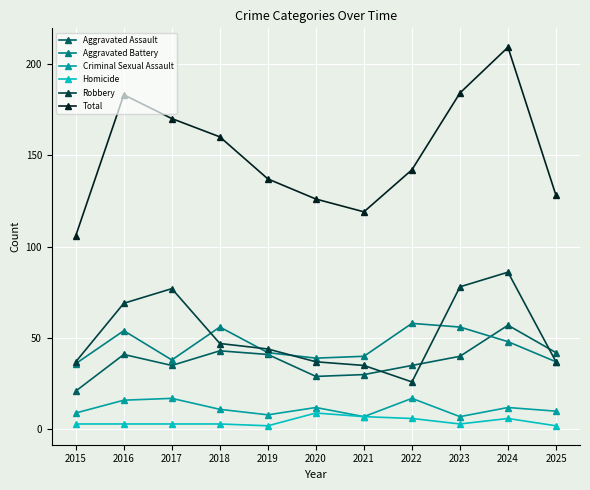

Is it true that Criminal Sexual Assault equals 26 at 2022?

False